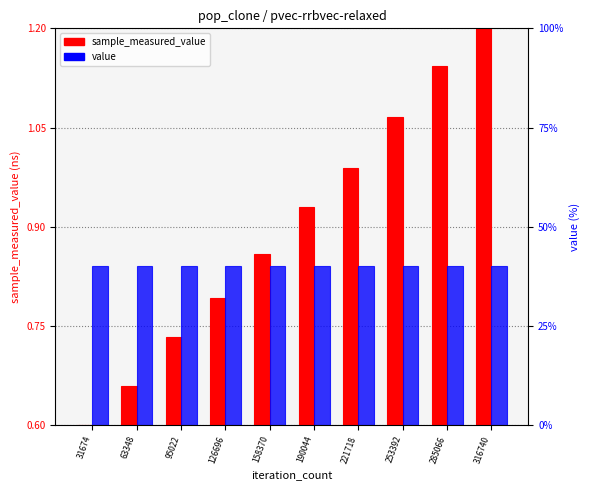

Which series has the largest total across all categories?

value